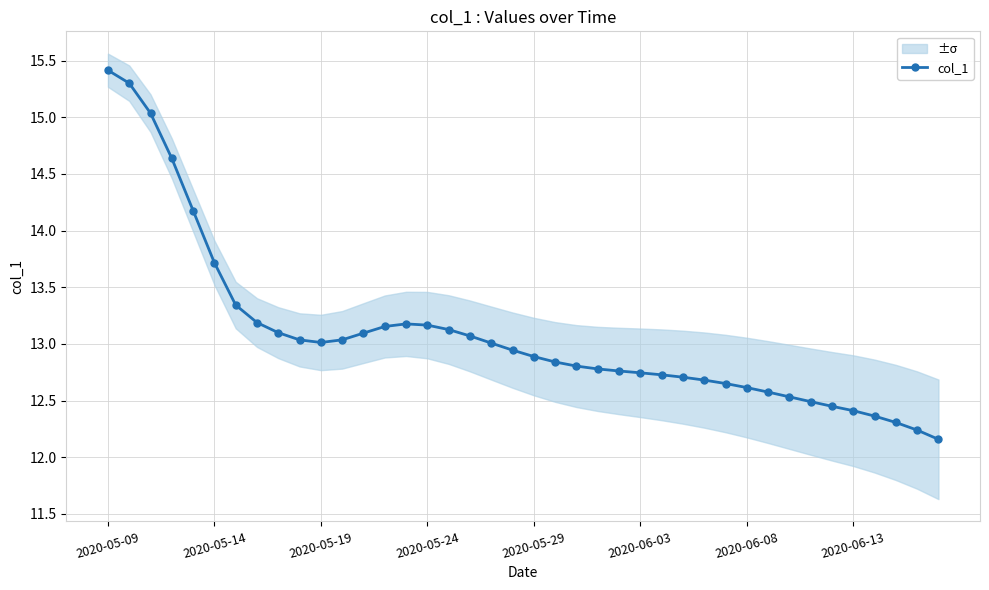

Does the chart display data point markers on the line(s)?

Yes